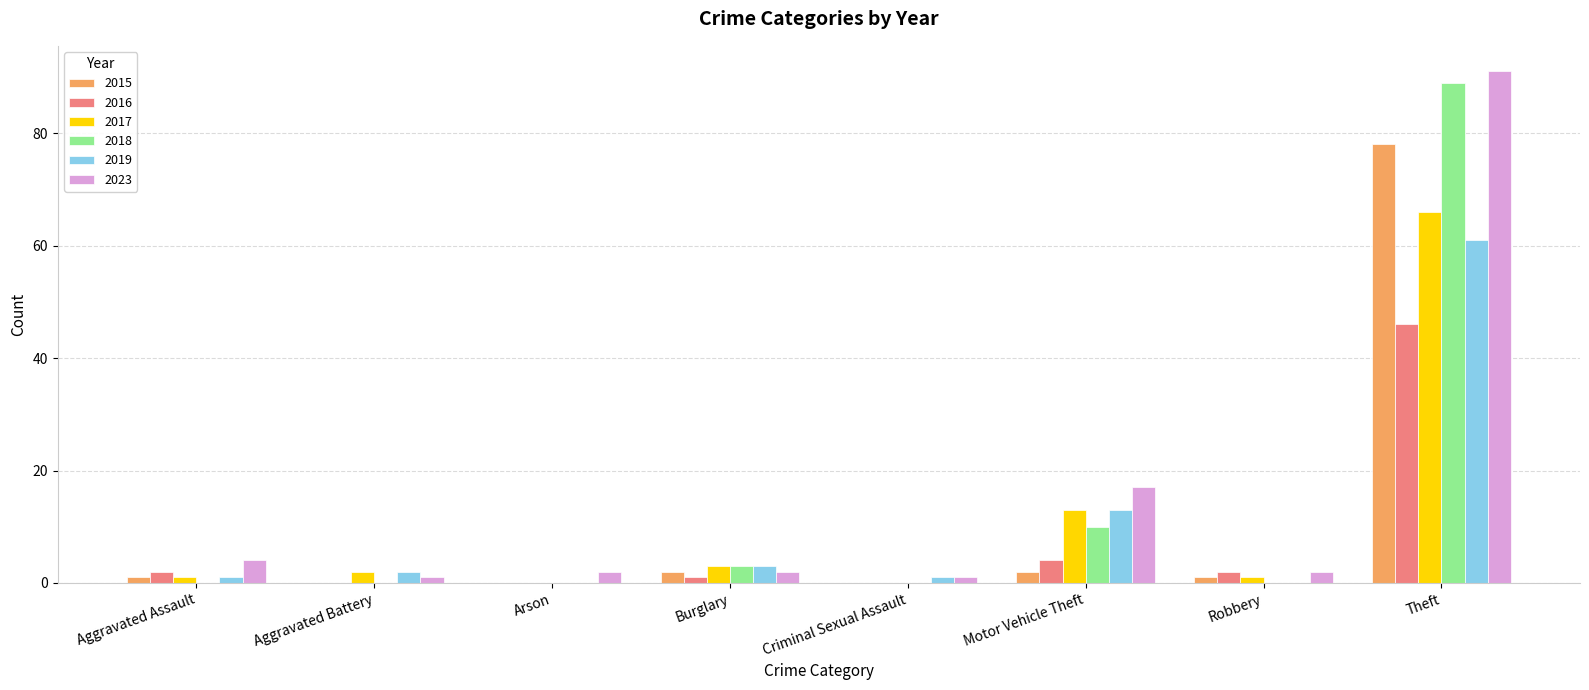

At which category is the sum across all series the highest?

Theft